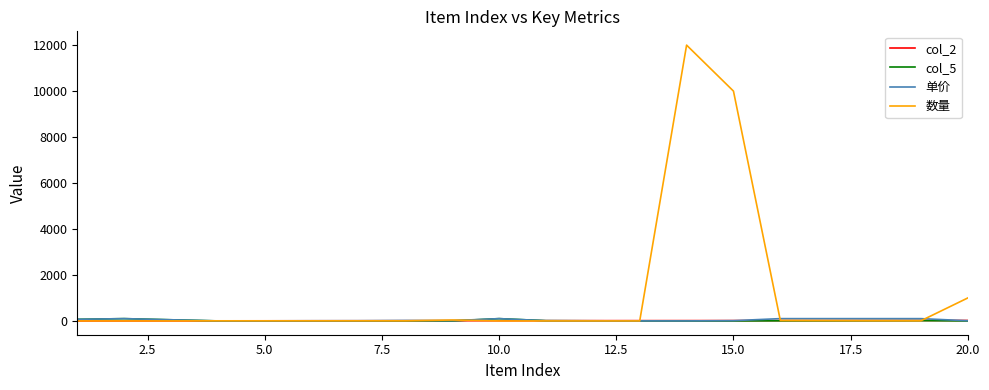

What is the greatest value displayed?

12000.0